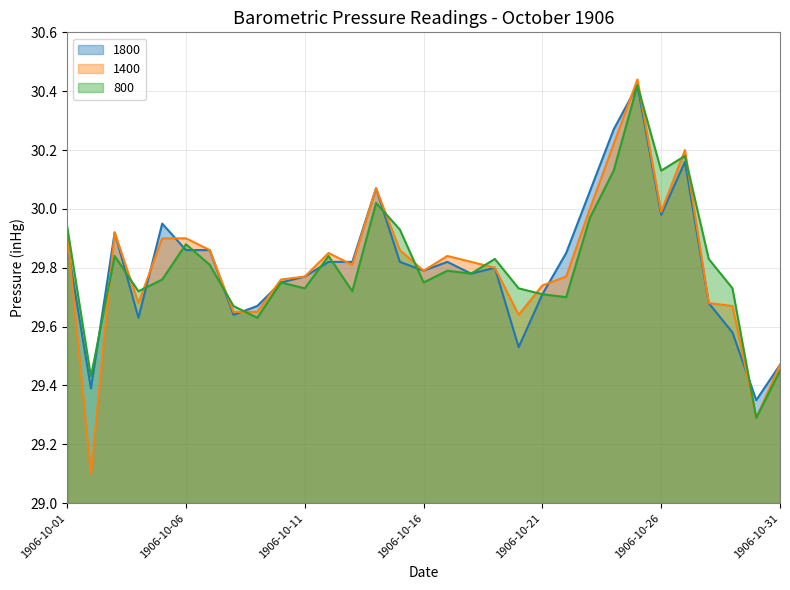

Reading left to right, list all the values displayed in this chart.

1800: 29.9	29.4	29.9	29.6	29.9	29.9	29.9	29.6	29.7	29.8	29.8	29.8	29.8	30.1	29.8	29.8	29.8	29.8	29.8	29.5	29.7	29.9	30.1	30.3	30.4	30.0	30.2	29.7	29.6	29.4	29.5
1400: 29.9	29.1	29.9	29.7	29.9	29.9	29.9	29.6	29.6	29.8	29.8	29.9	29.8	30.1	29.9	29.8	29.8	29.8	29.8	29.6	29.7	29.8	30.0	30.2	30.4	30.0	30.2	29.7	29.7	29.3	29.5
800: 29.9	29.4	29.8	29.7	29.8	29.9	29.8	29.7	29.6	29.8	29.7	29.8	29.7	30.0	29.9	29.8	29.8	29.8	29.8	29.7	29.7	29.7	30.0	30.1	30.4	30.1	30.2	29.8	29.7	29.3	29.4